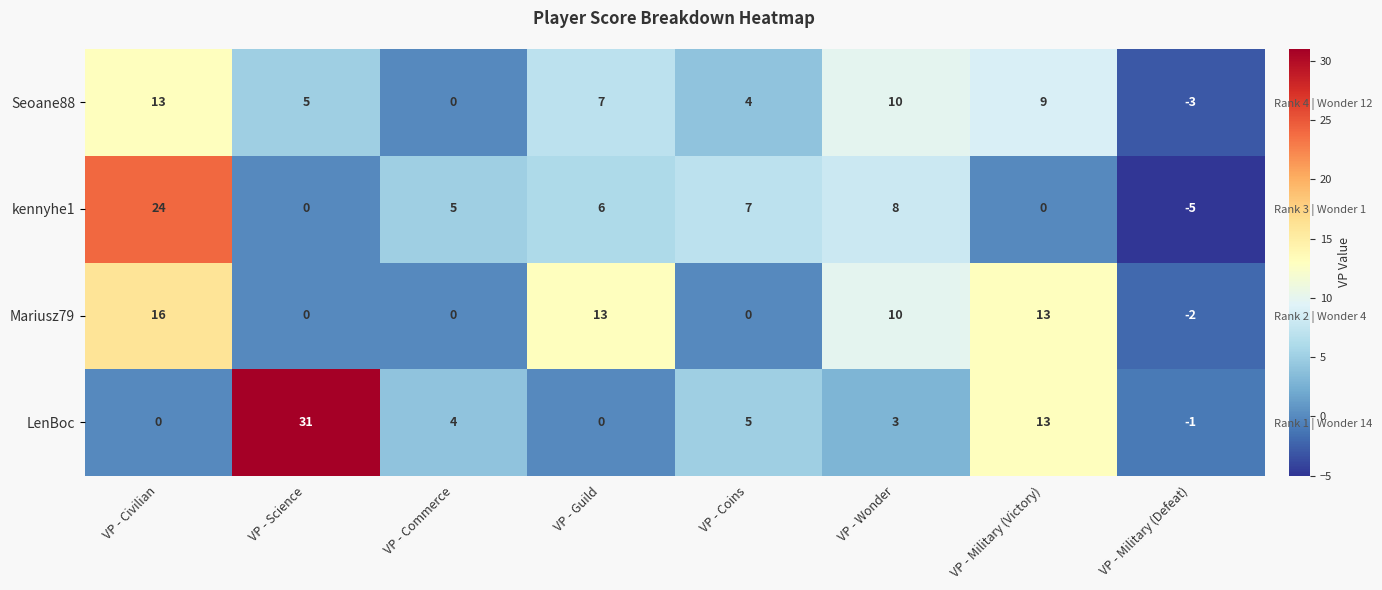

Which category has the highest value in the kennyhe1 series?

VP - Civilian